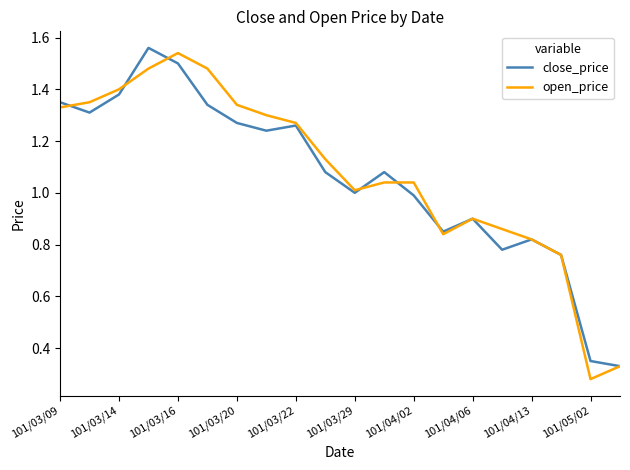

What are all the series names shown in the legend?

close_price, open_price